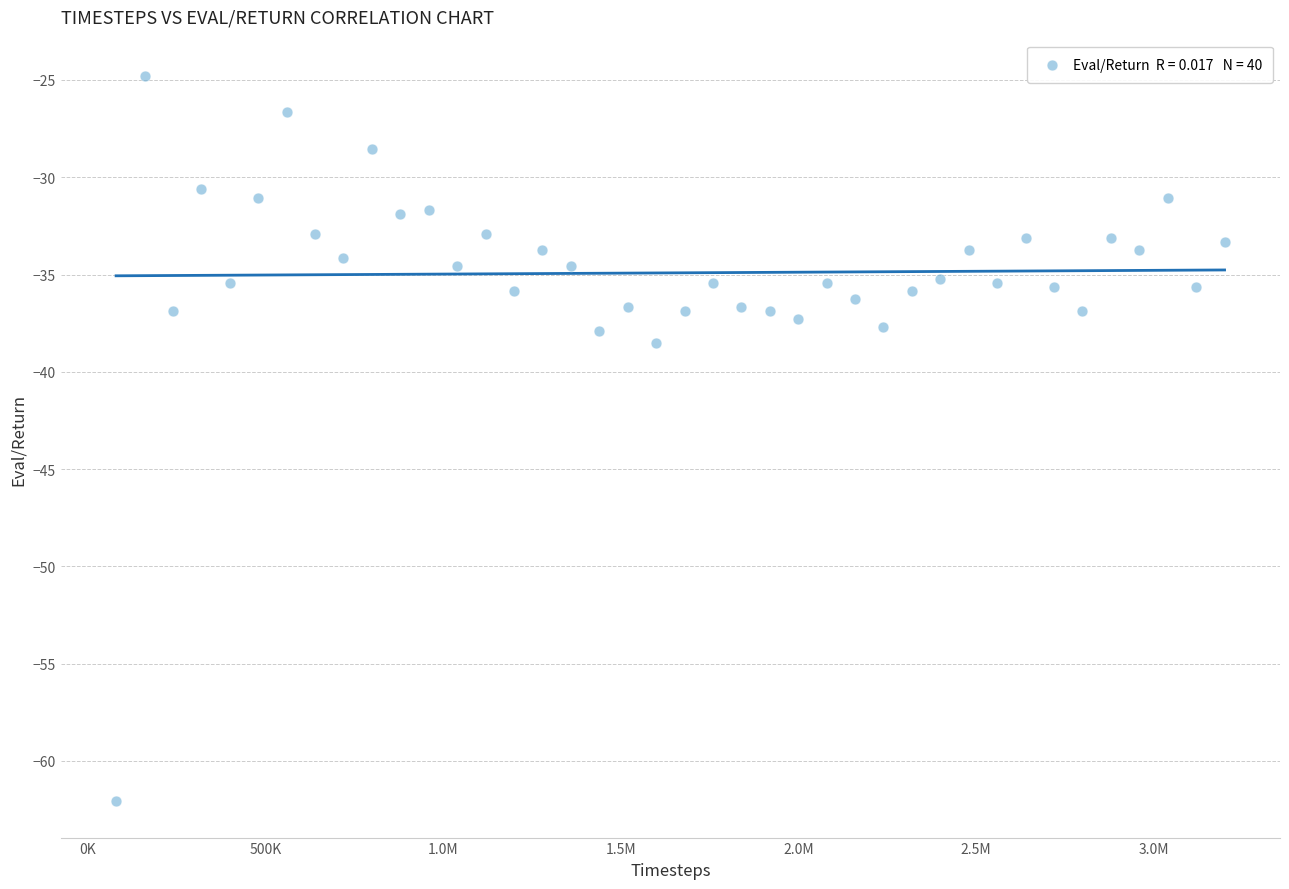

What Y value in the scatter plot is closest to -43?

-38.5